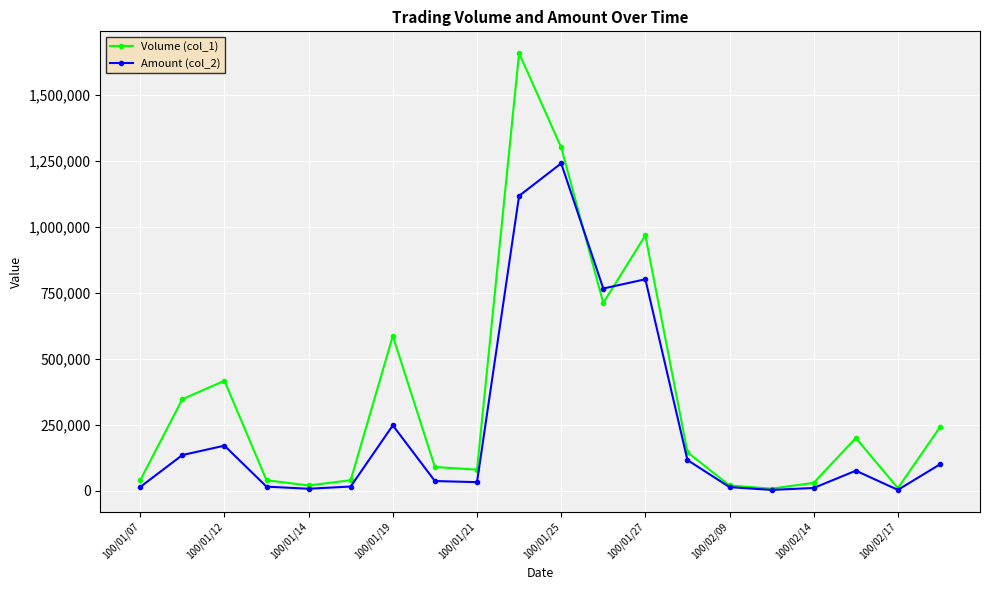

Rank the series by their maximum value, from lowest to highest.

Amount (col_2), Volume (col_1)